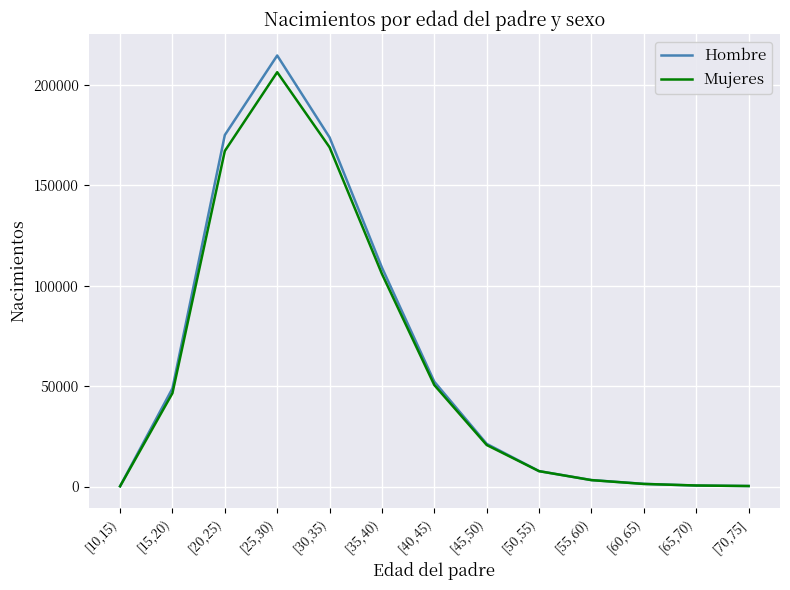

Which category has the highest value in the Hombre series?

[25,30)